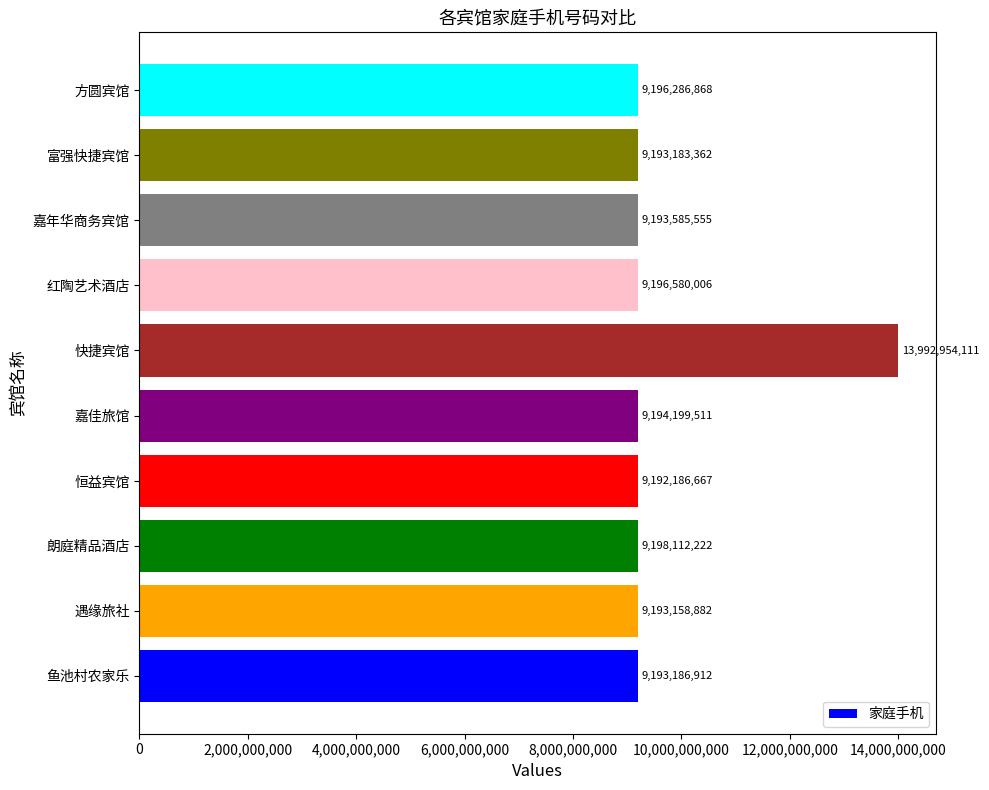

The chart shows a value of 9196286868 at 方圆宾馆. True or false?

True